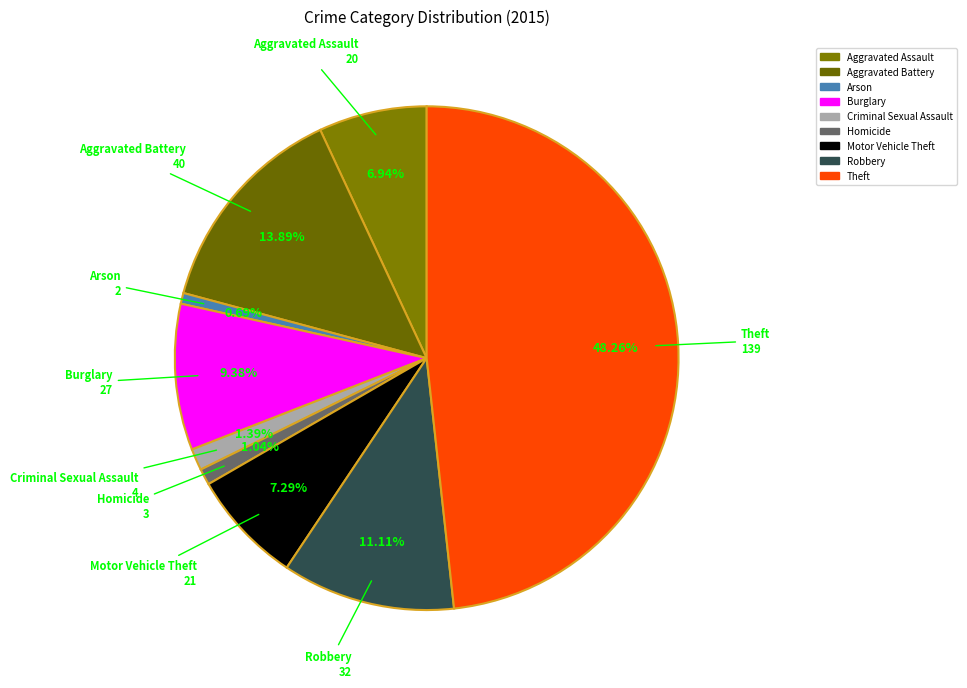

How many segments does this pie chart have?

9